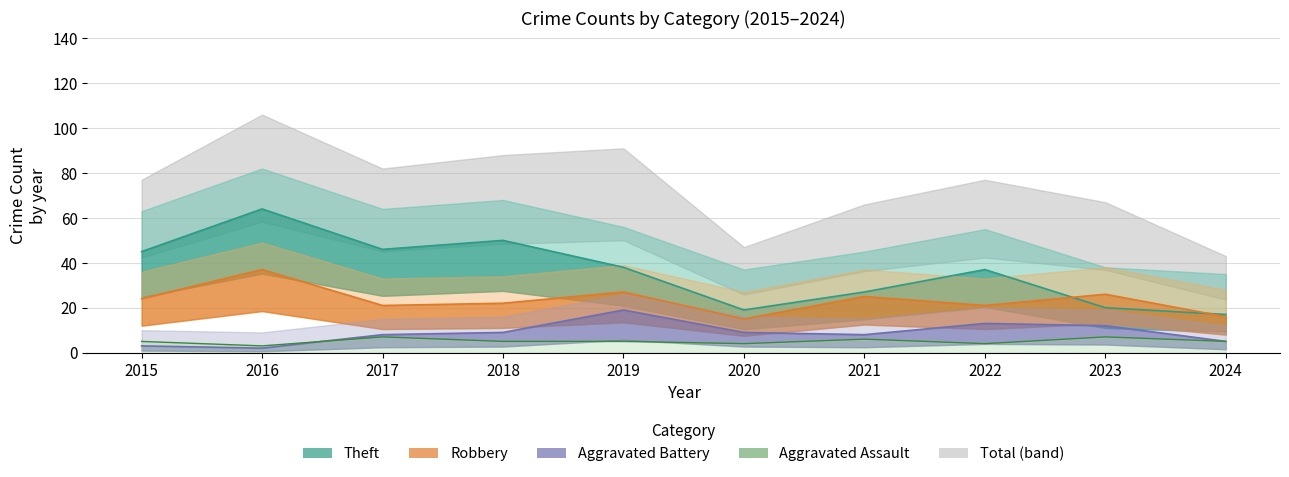

Where is the first local minimum for Robbery?

2017